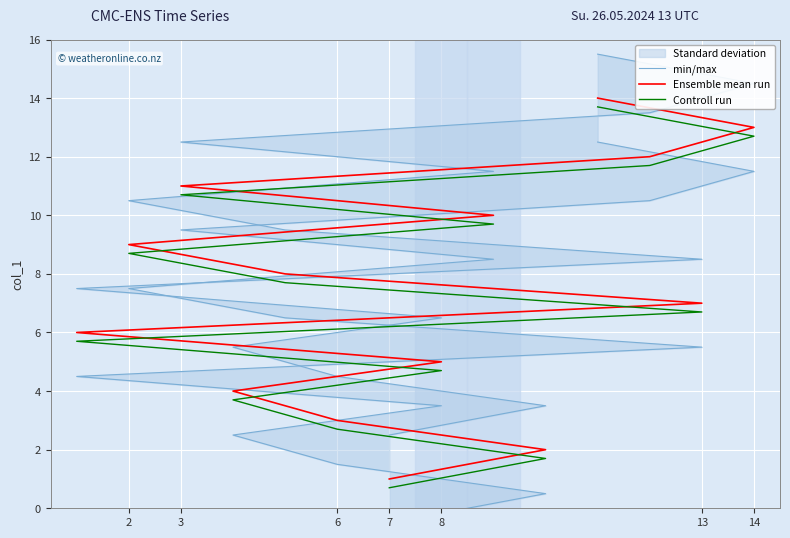

Is this an area chart (filled region under the line)?

No